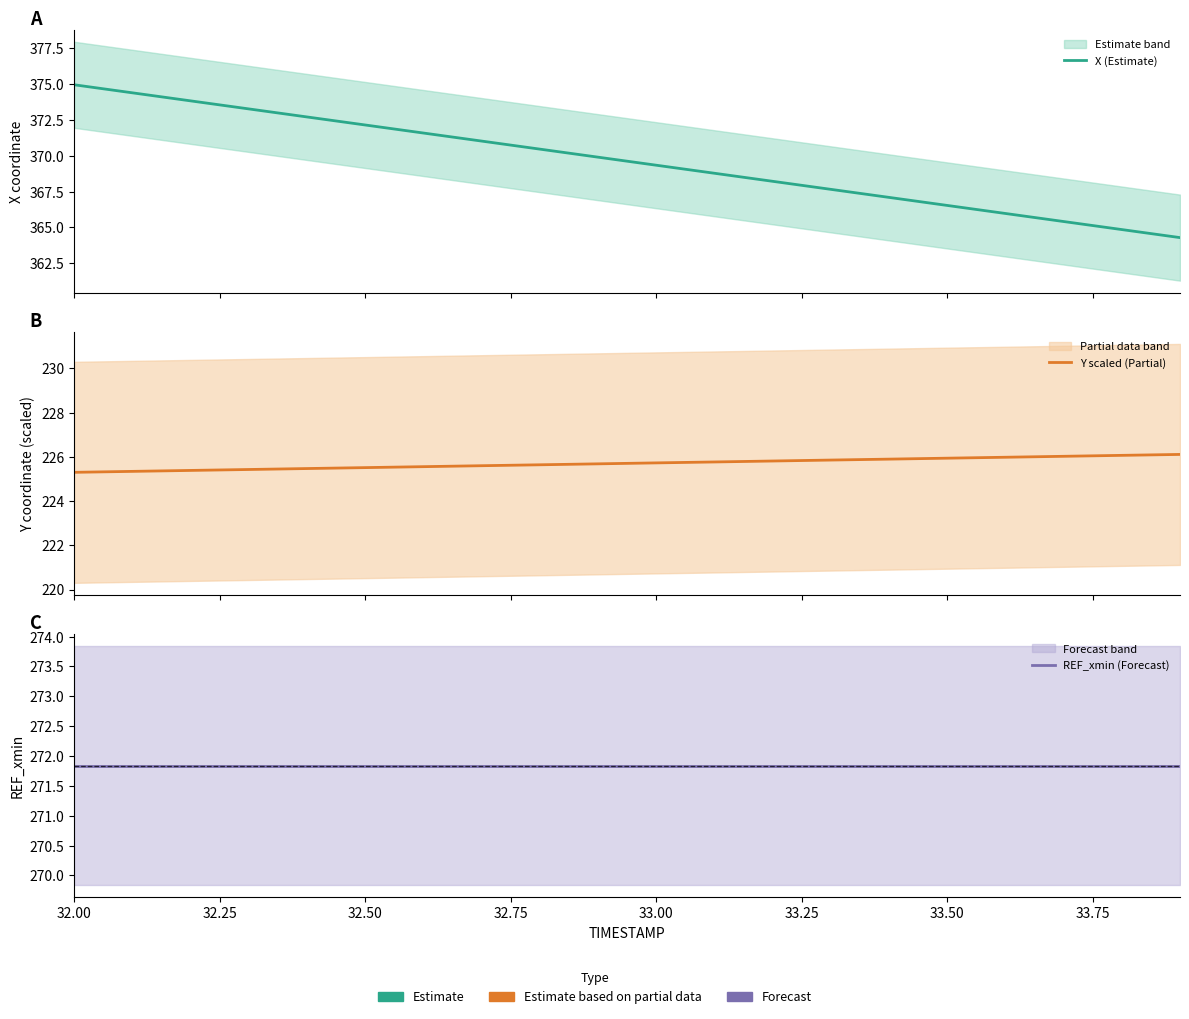

How many lines are shown in the chart?

3